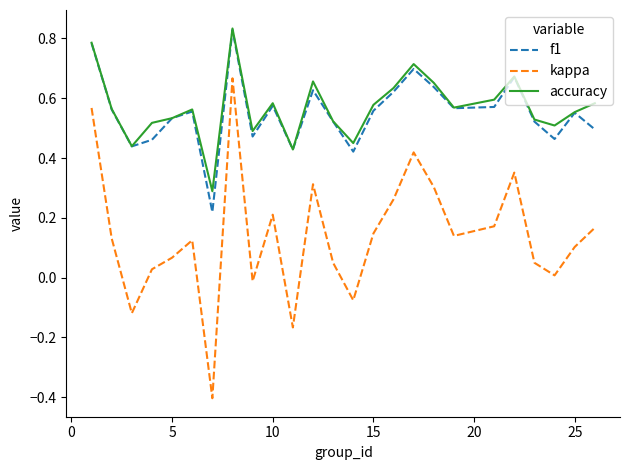

Is this an area chart (filled region under the line)?

No